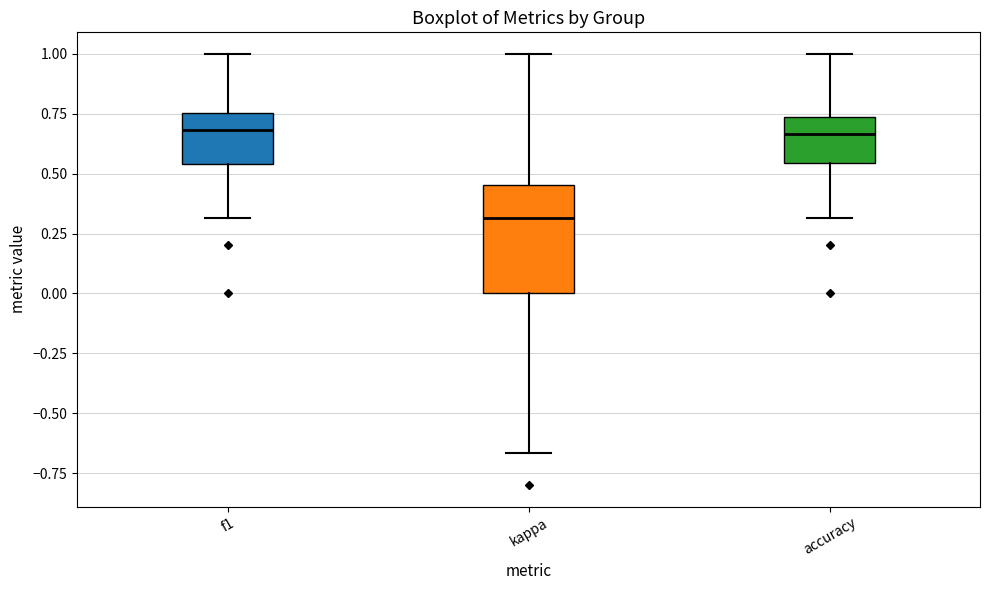

Reading left to right, read every box against the y-axis: the position of its median line, the range the box covers, and the ends of its whiskers. The values are not printed on the chart, so give them approximately, as read against the axis.

f1: median 0.70, box 0.55 to 0.75, whiskers 0.30 to 1.00
kappa: median 0.30, box 0.00 to 0.45, whiskers -0.65 to 1.00
accuracy: median 0.65, box 0.55 to 0.75, whiskers 0.30 to 1.00